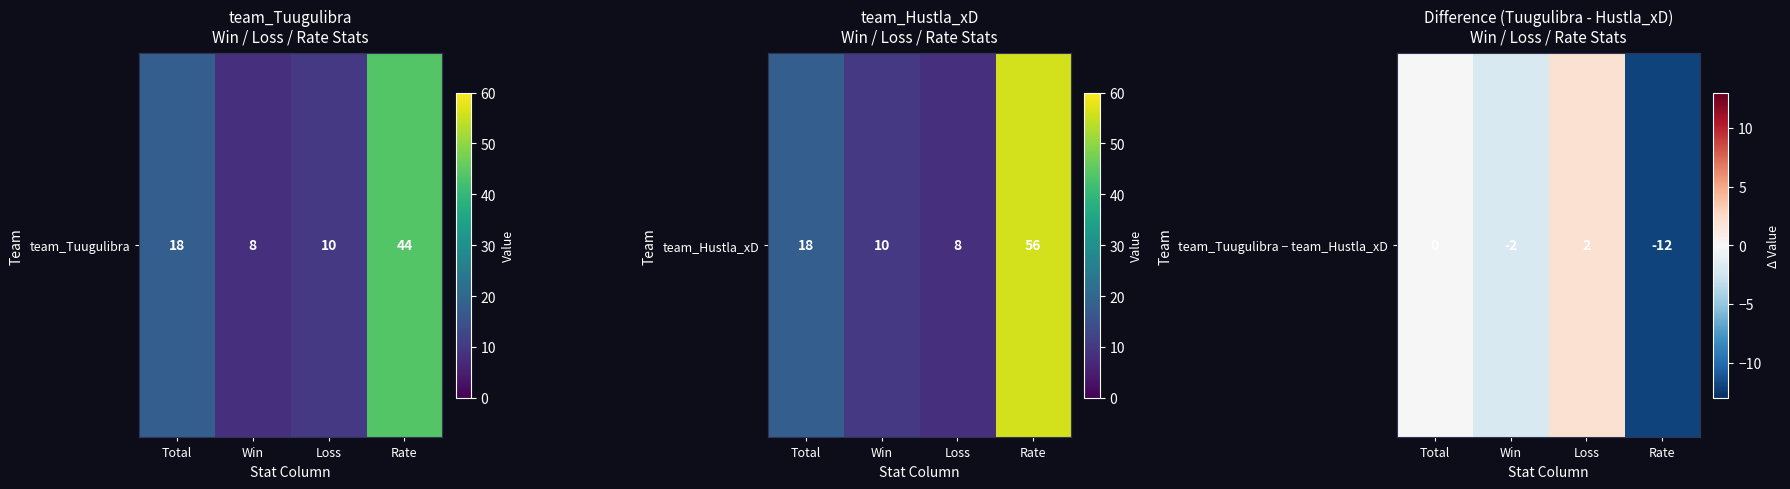

How many values are below zero?

2